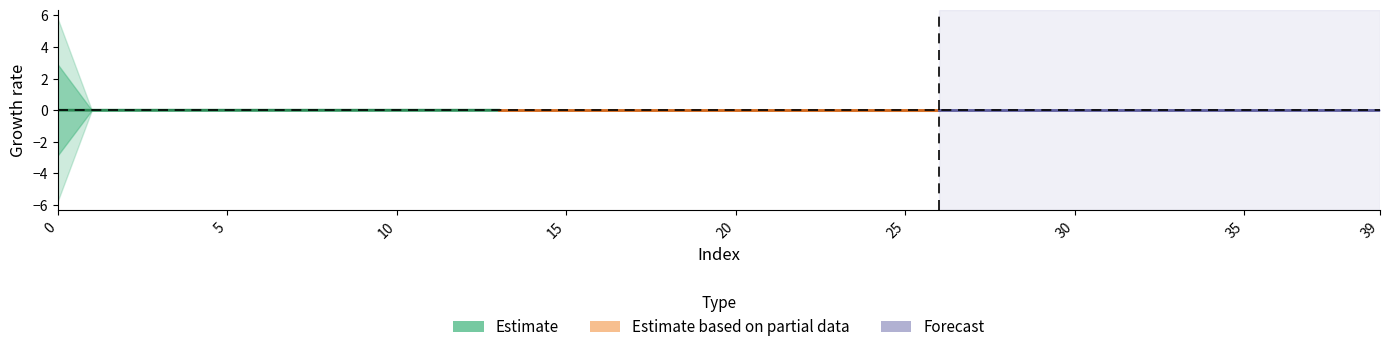

How many Estimate values are between 0 and 1?

14